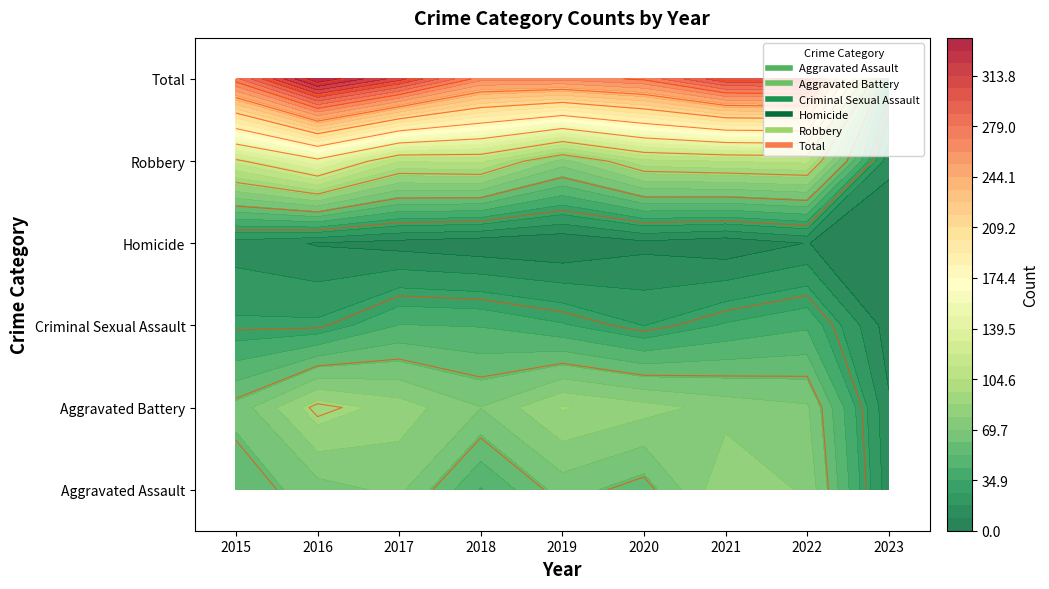

What is the average value of the Aggravated Battery series?

71